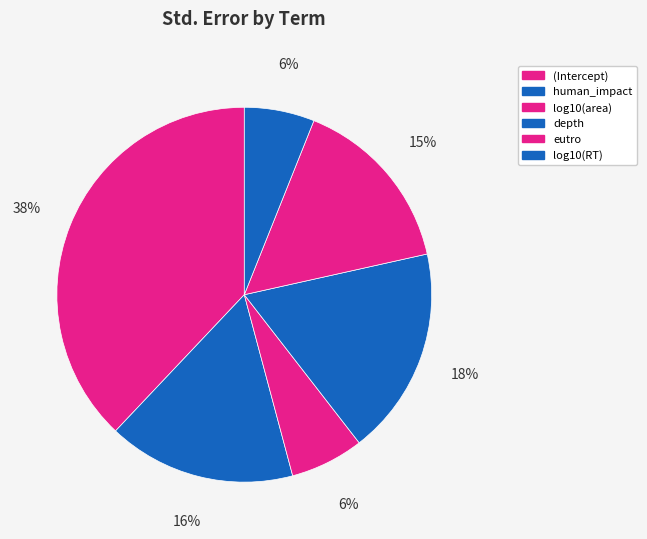

To the nearest percent, what is the combined percentage of depth and log10(RT)?

24%